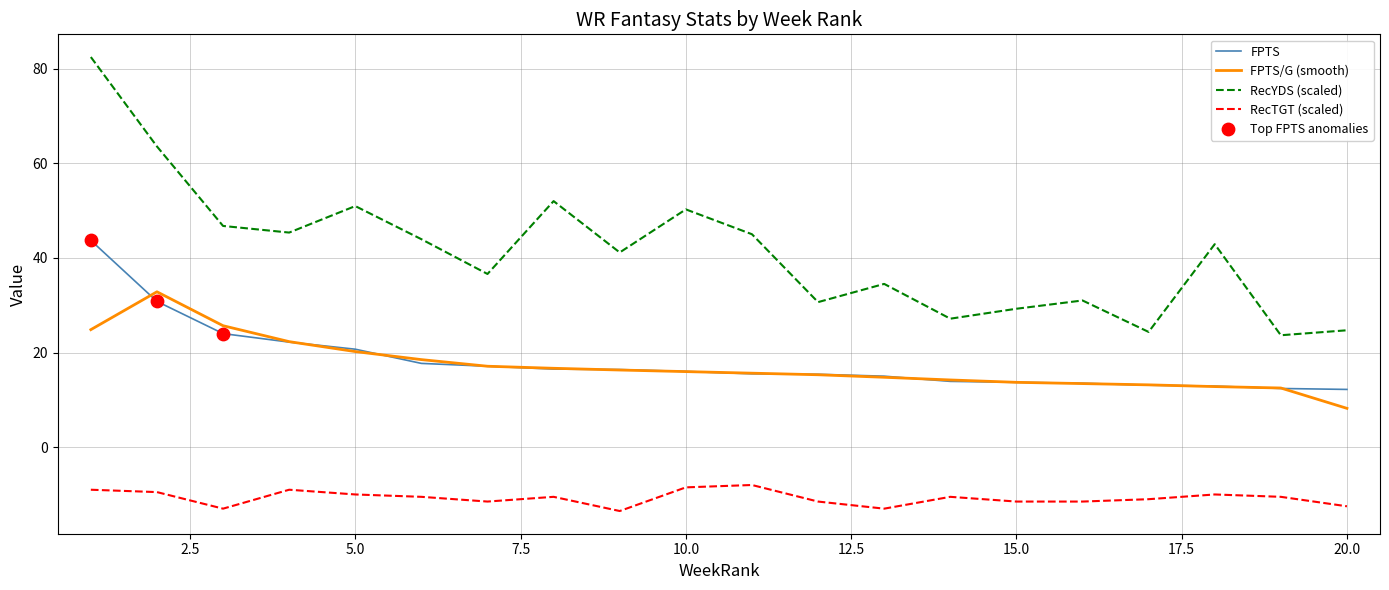

Which series has the widest spread of values?

RecYDS (scaled)